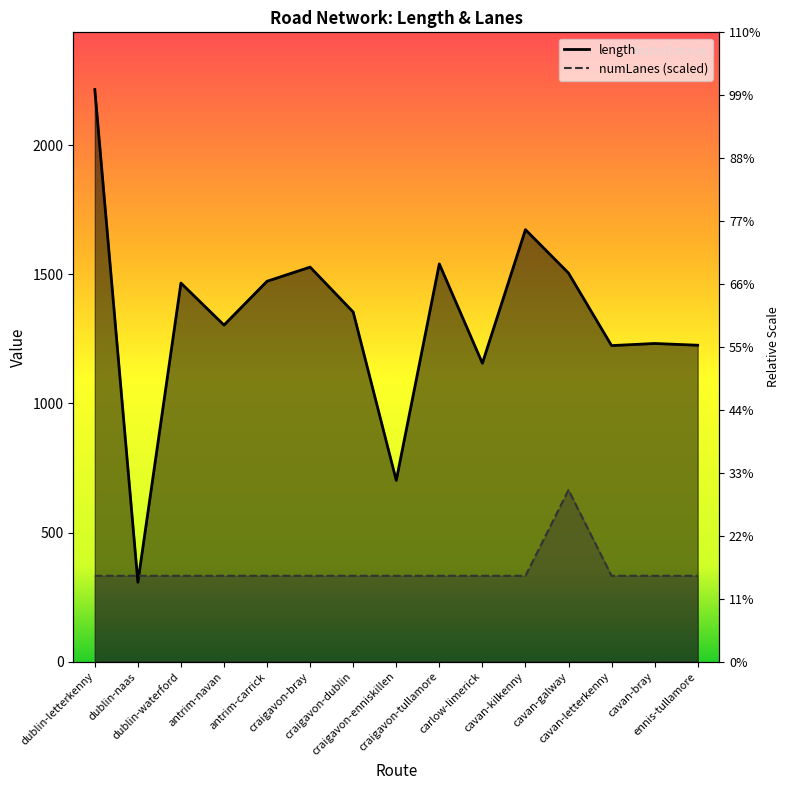

What is the label of the 4th point from the right?

cavan-galway